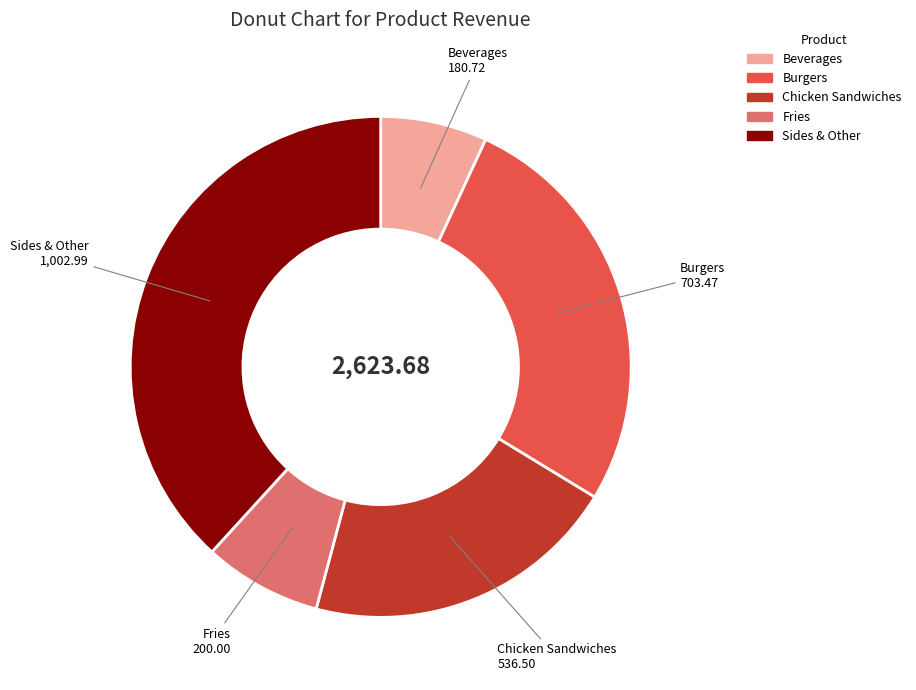

Is the sum of Burgers and Fries greater than half?

No